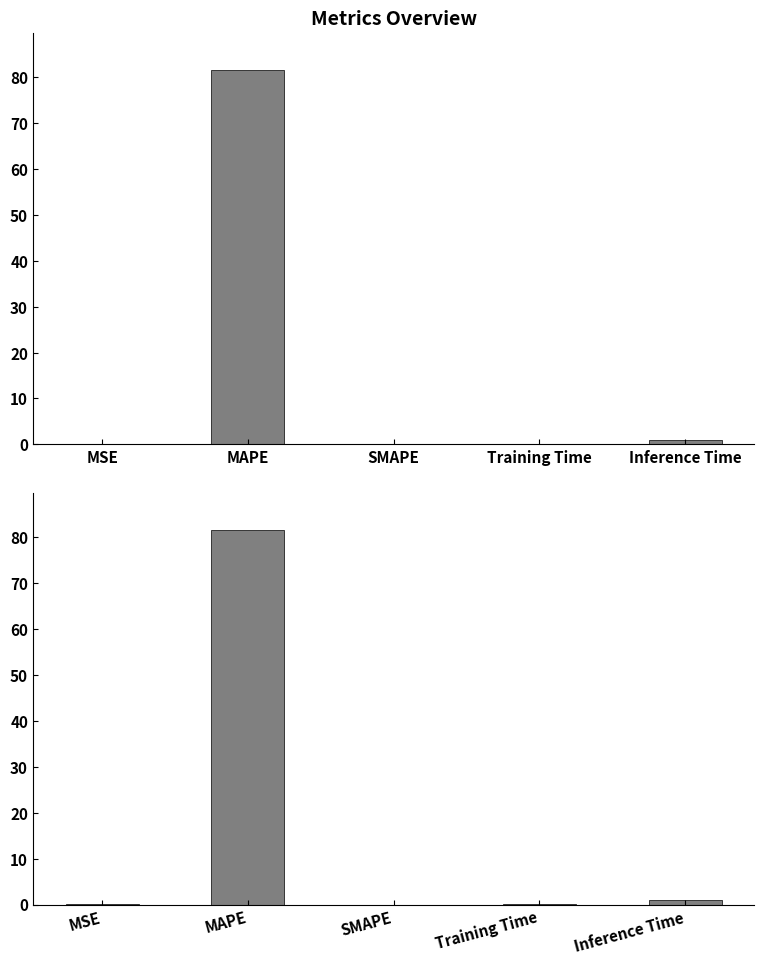

What is the difference between the second highest and minimum values?

0.9